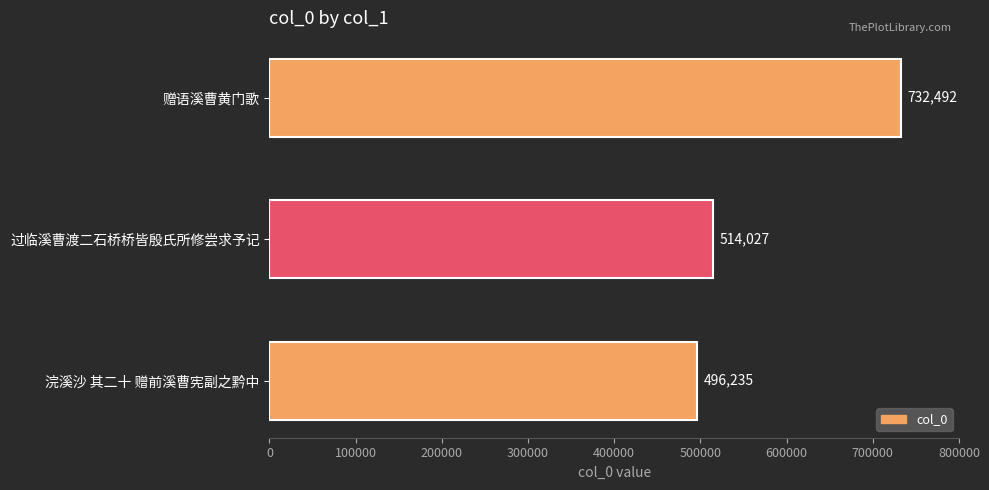

List the labels in order of value, smallest first.

浣溪沙 其二十 赠前溪曹宪副之黔中, 过临溪曹渡二石桥桥皆殷氏所修尝求予记, 赠语溪曹黄门歌